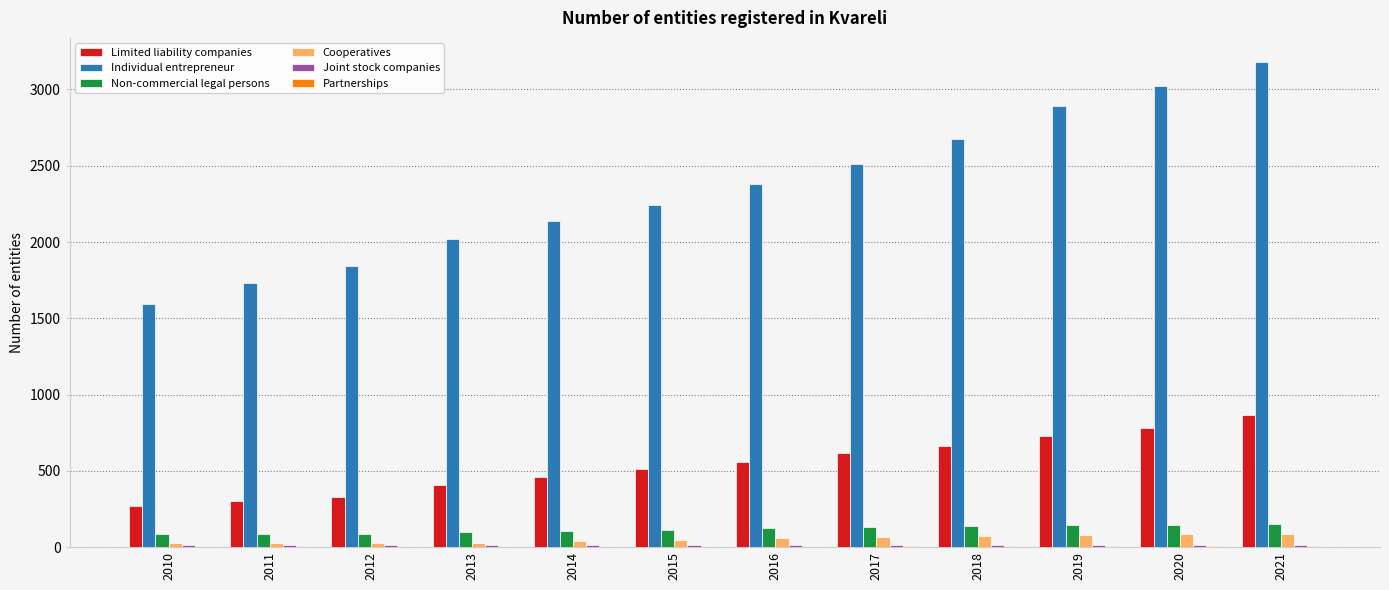

What is the maximum value shown in the chart?

3179